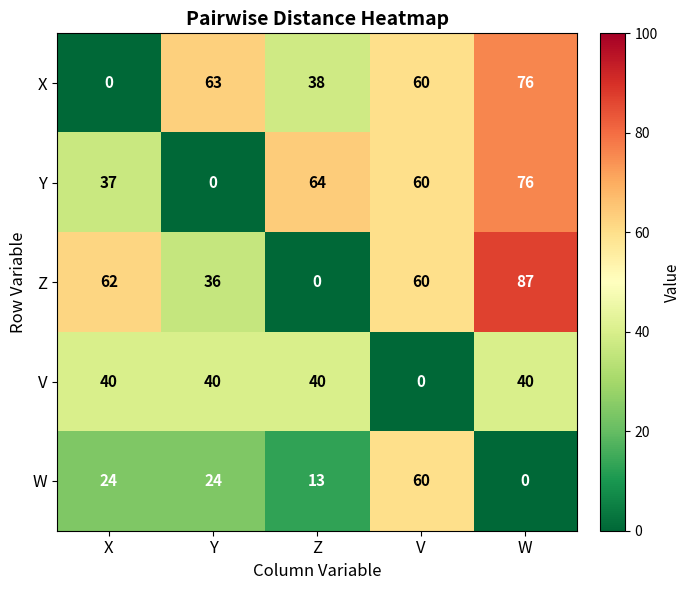

Read the W value at V.

60